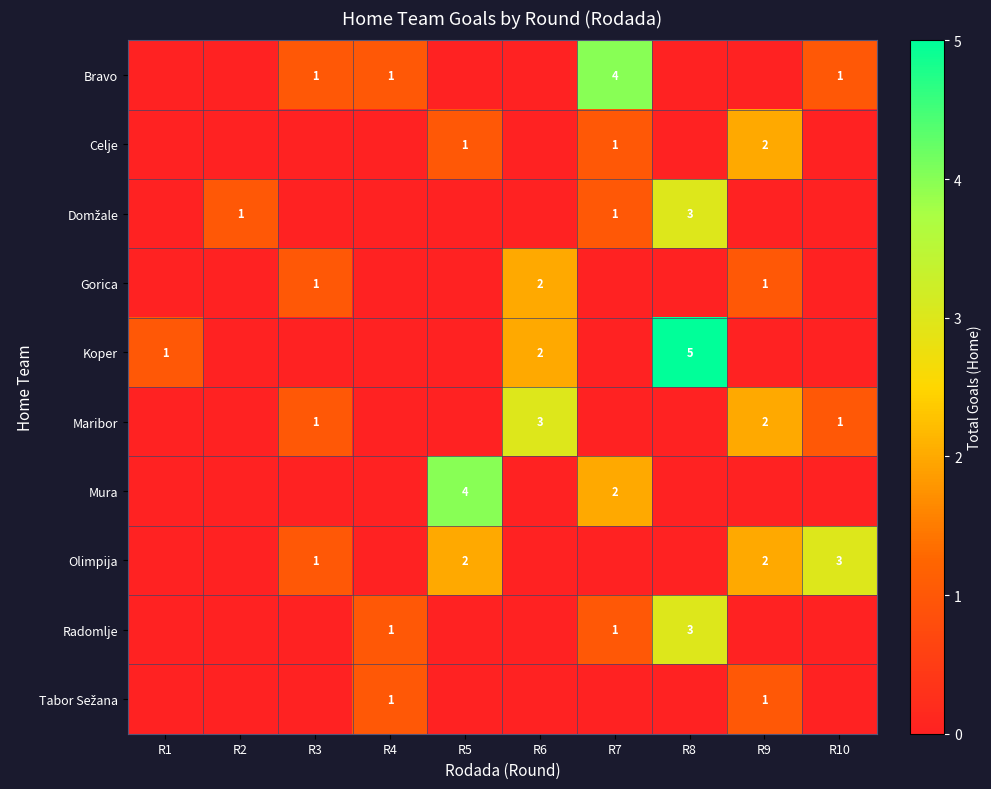

At which category is the sum across all series the highest?

R8